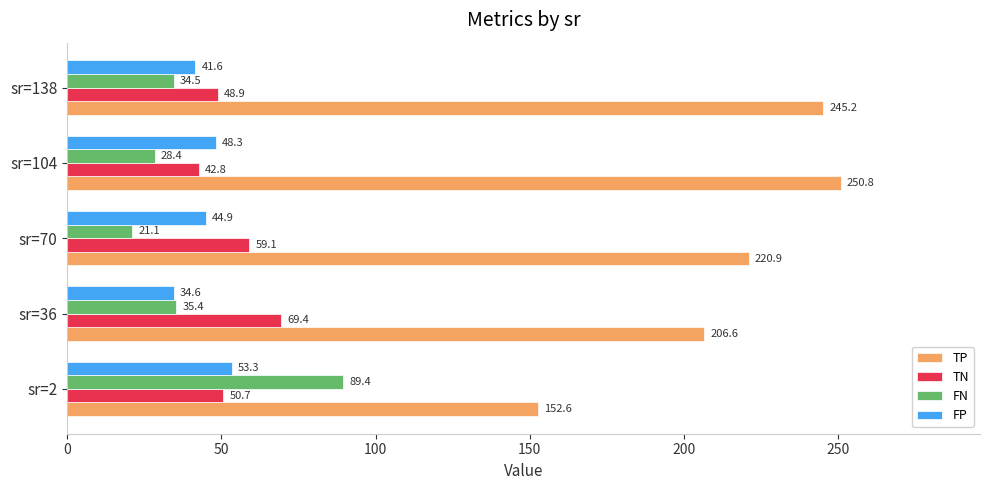

Is it true that TP equals 77.8 at sr=36?

False